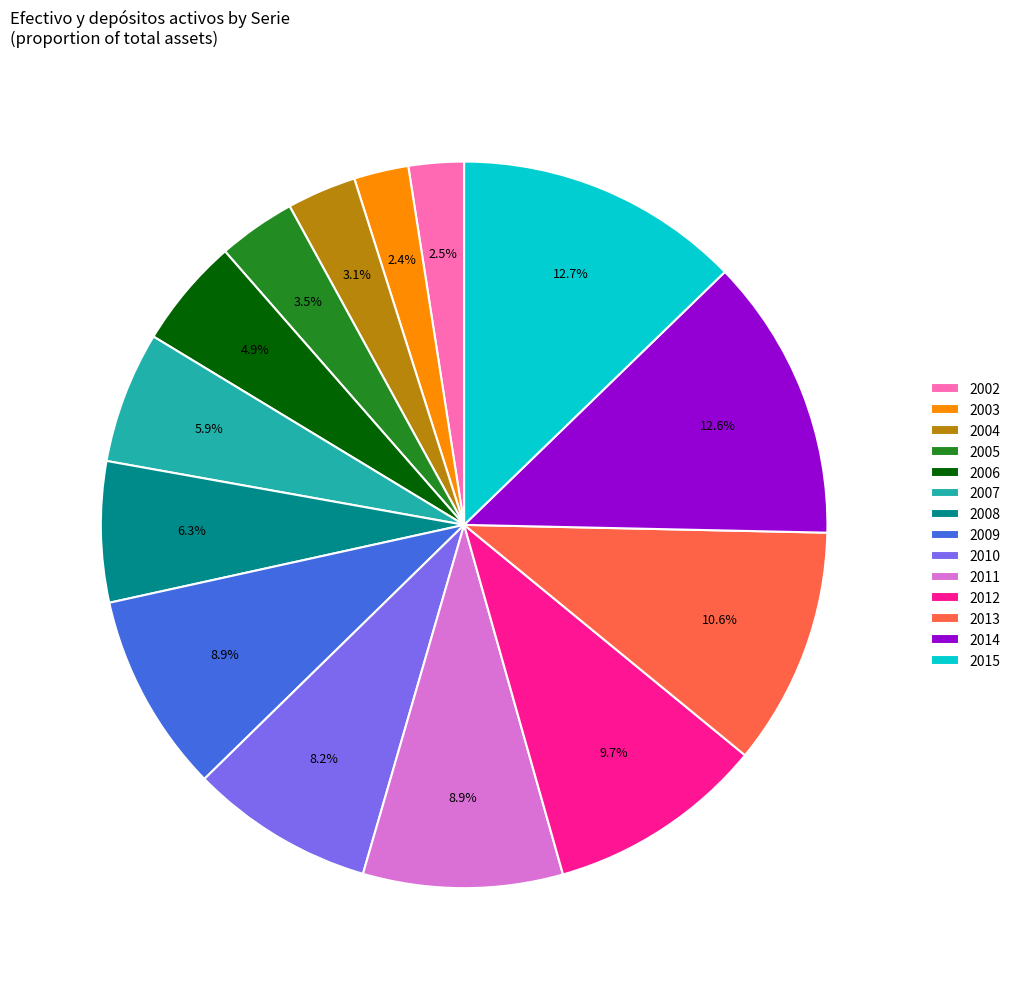

True or false: 2003 accounts for 2% of the total.

True